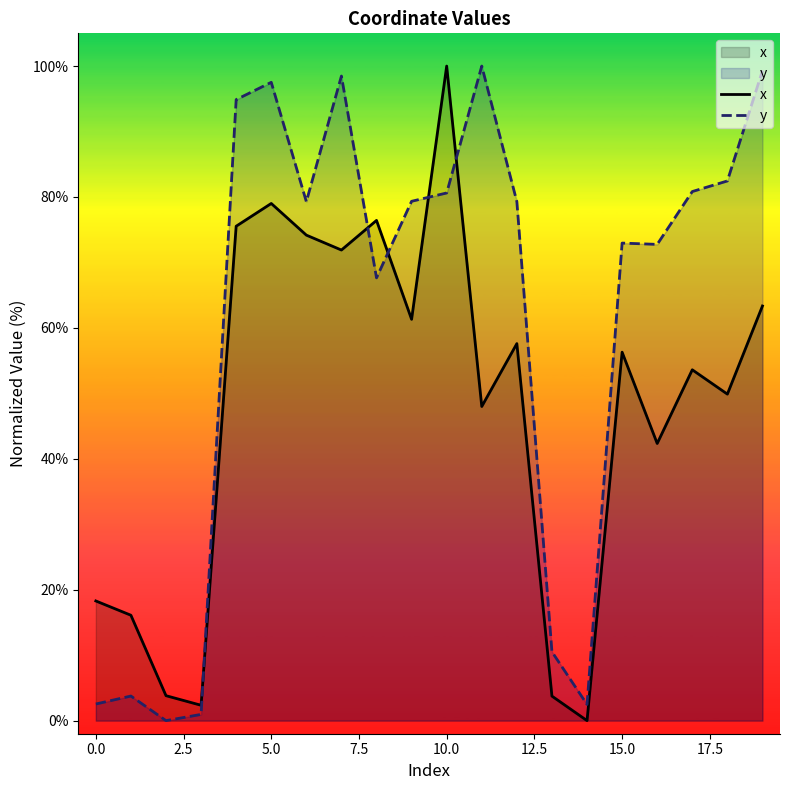

How many series are shown in this chart?

2